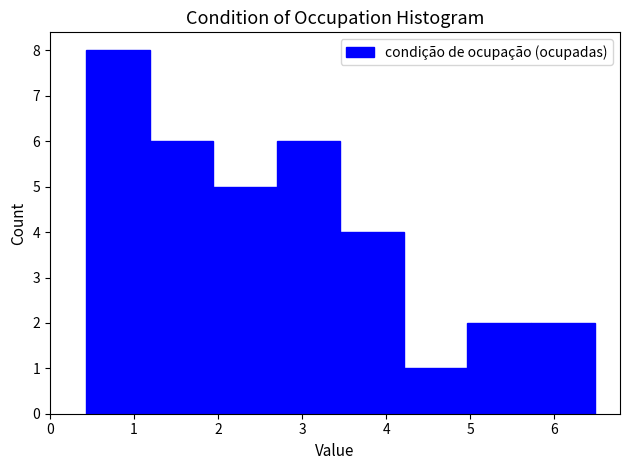

Reading left to right, transcribe this chart: for each bar, give the range it covers on the x-axis and its height. Neither the bar edges nor the heights are printed on the chart, so give them approximately, as read against the axes.

0.4 to 1.2: 8
1.2 to 1.9: 6
1.9 to 2.7: 5
2.7 to 3.5: 6
3.5 to 4.2: 4
4.2 to 5.0: 1
5.0 to 5.7: 2
5.7 to 6.5: 2